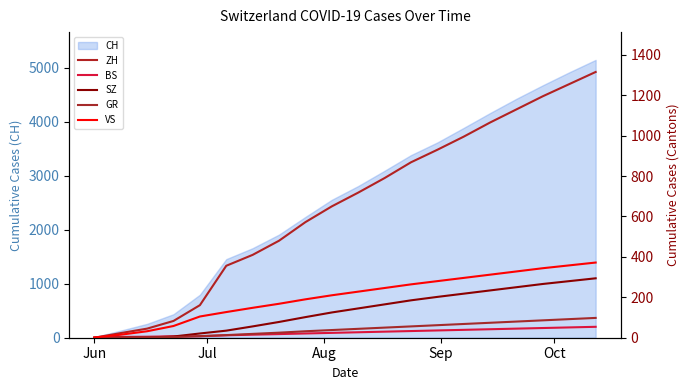

What is the highest value of the CH series?

5150